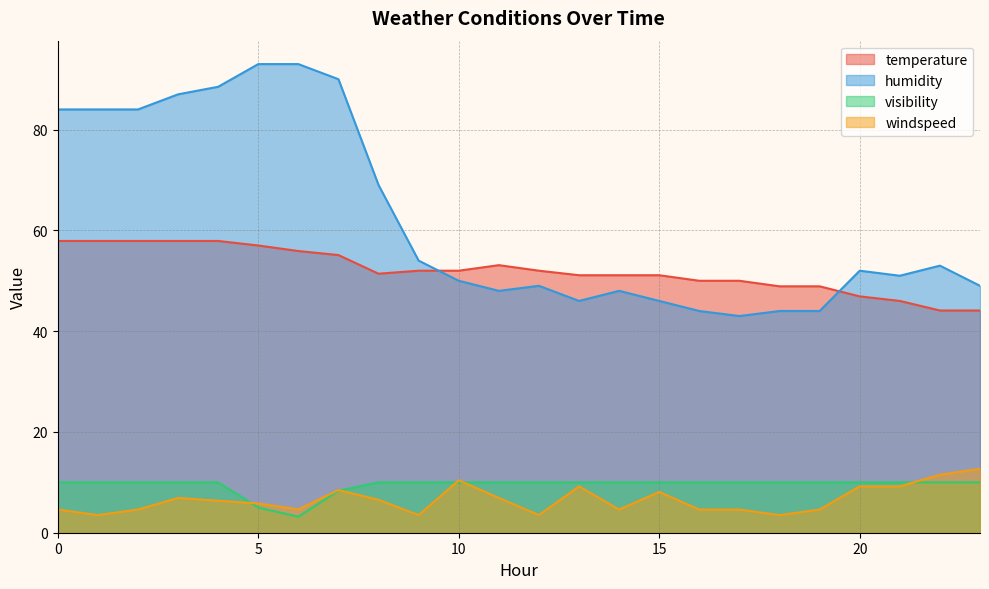

Between 14 and 10, which is larger?

10